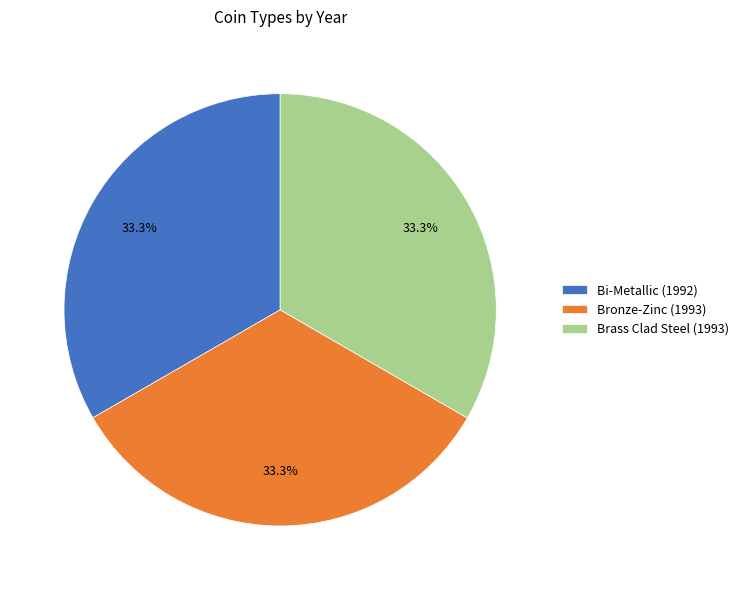

Does Bi-Metallic represent more than half of the total?

No